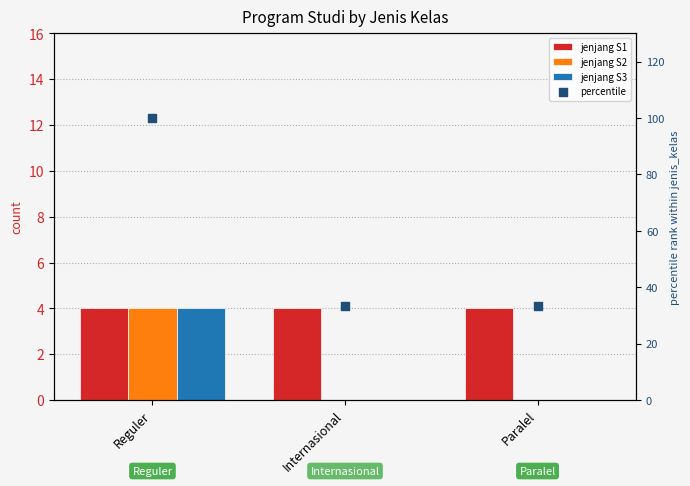

Which series contains the lowest Y value?

S2